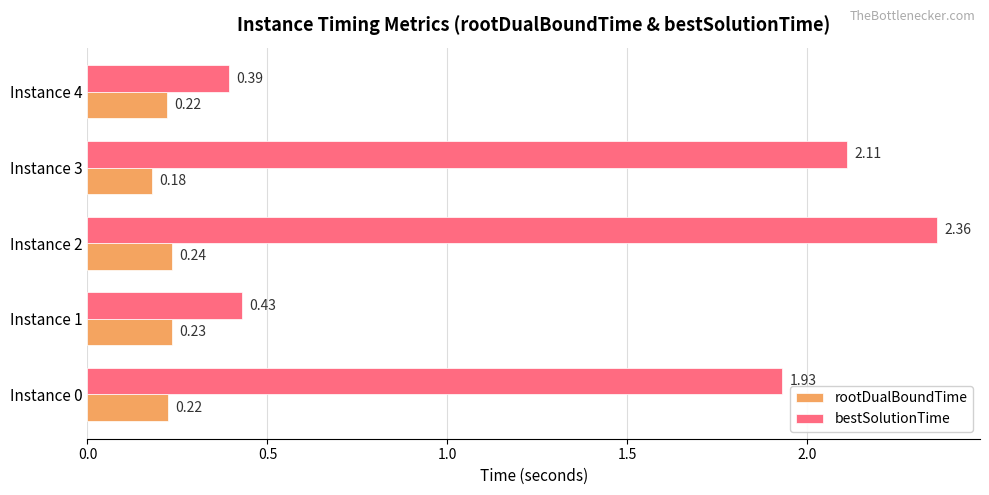

Rank the series at Instance 2 from lowest to highest value.

rootDualBoundTime, bestSolutionTime